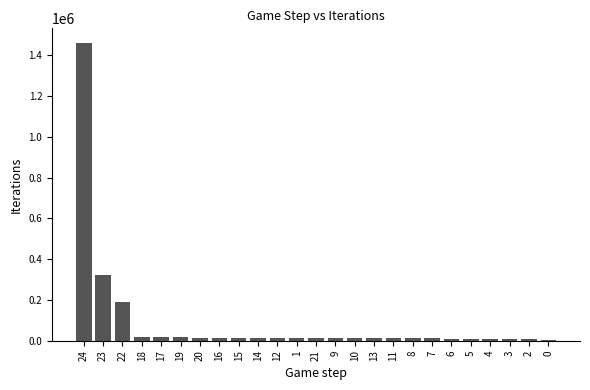

What is the difference between the maximum and minimum values?

1454565